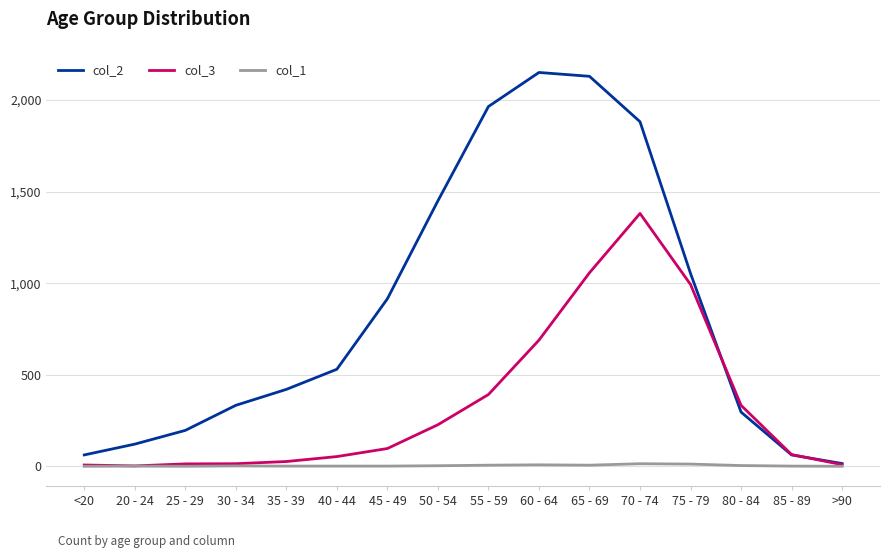

List the series in order of their peak value, lowest first.

col_1, col_3, col_2